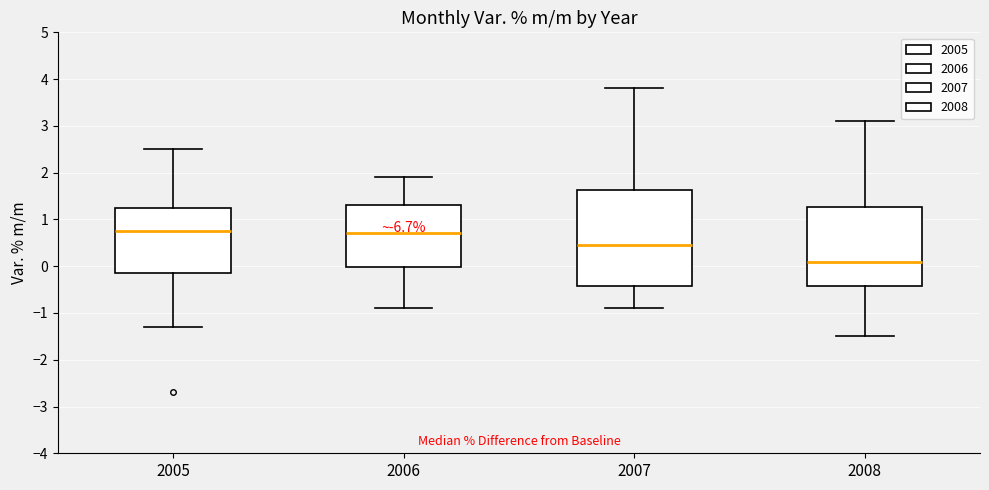

Which box's median line is the lowest?

2008